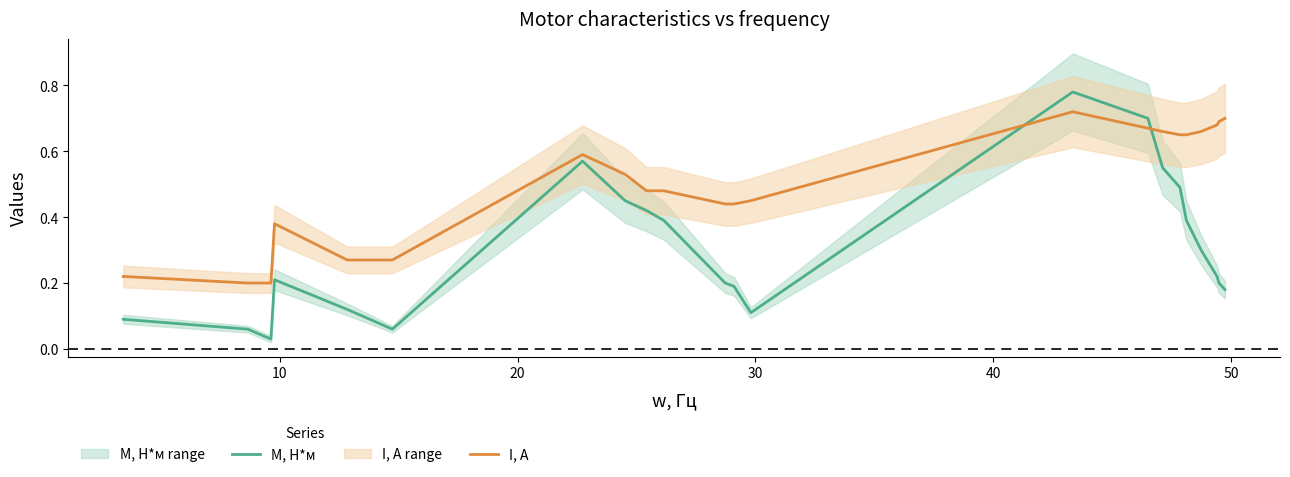

Which series ends up on top after the final intersection of I, А and M, Н*м?

I, А